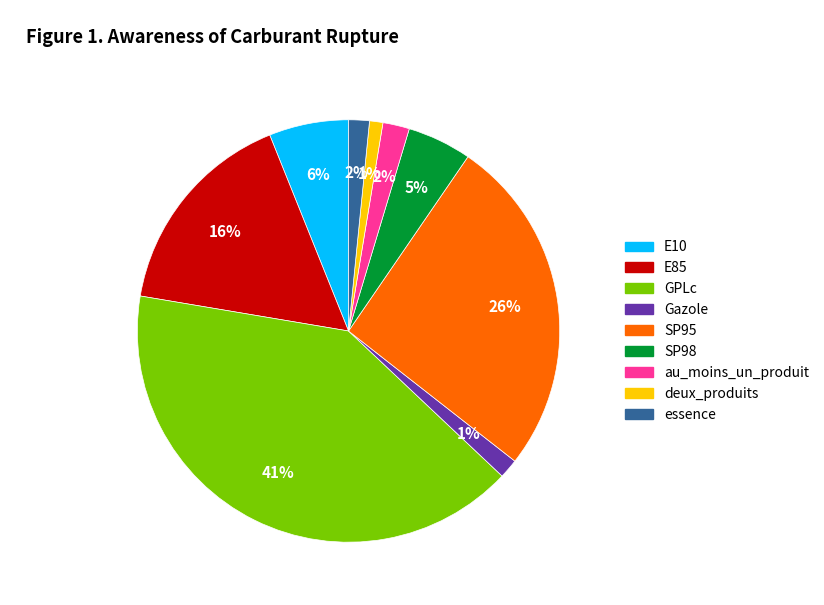

To the nearest percent, what is the average slice percentage?

11%